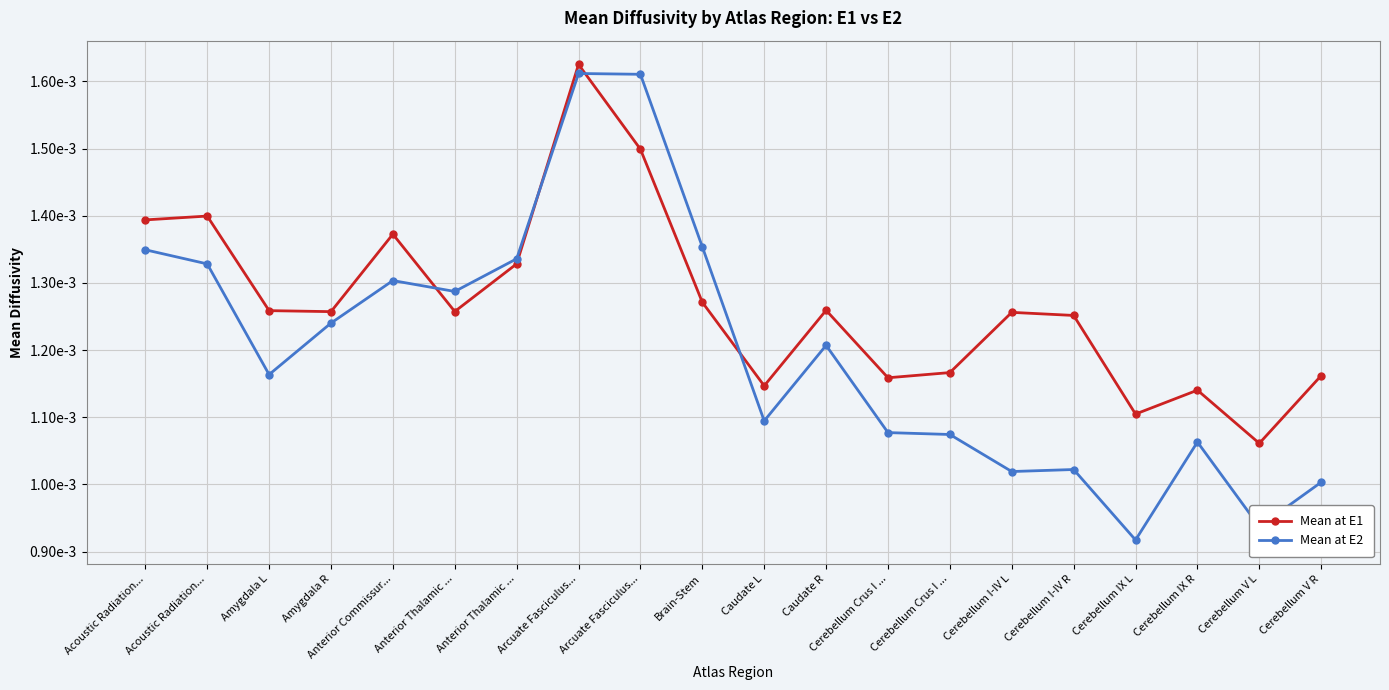

What are all the series names shown in the legend?

Mean at E1, Mean at E2